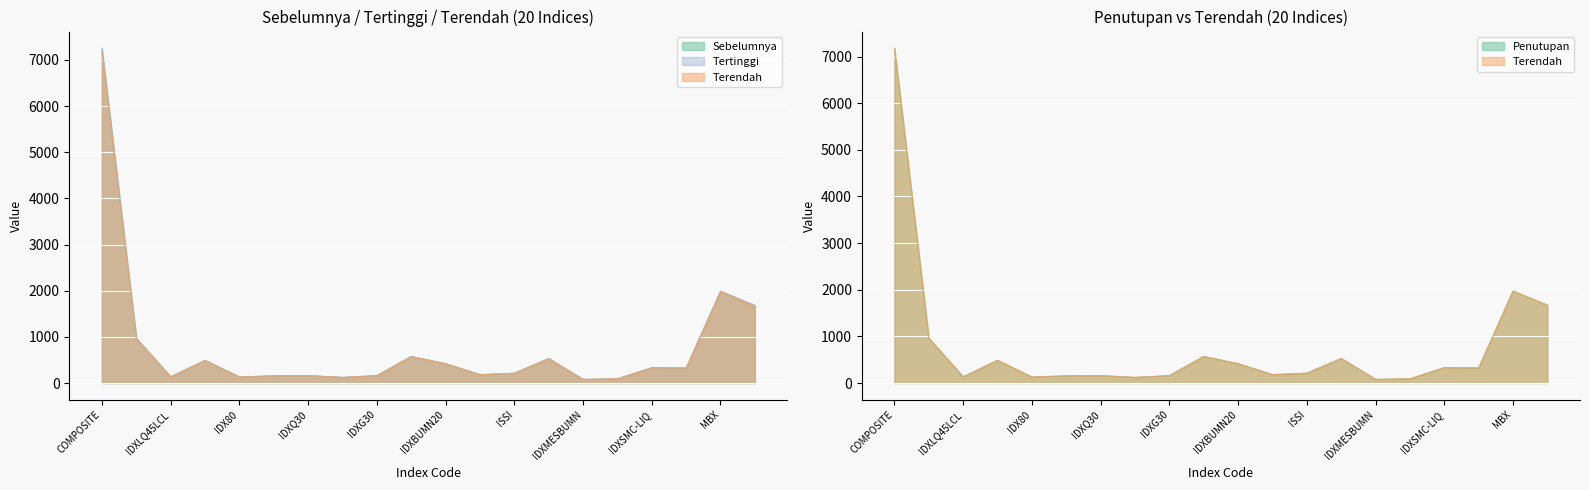

At which category does Penutupan reach its first local valley?

IDXLQ45LCL